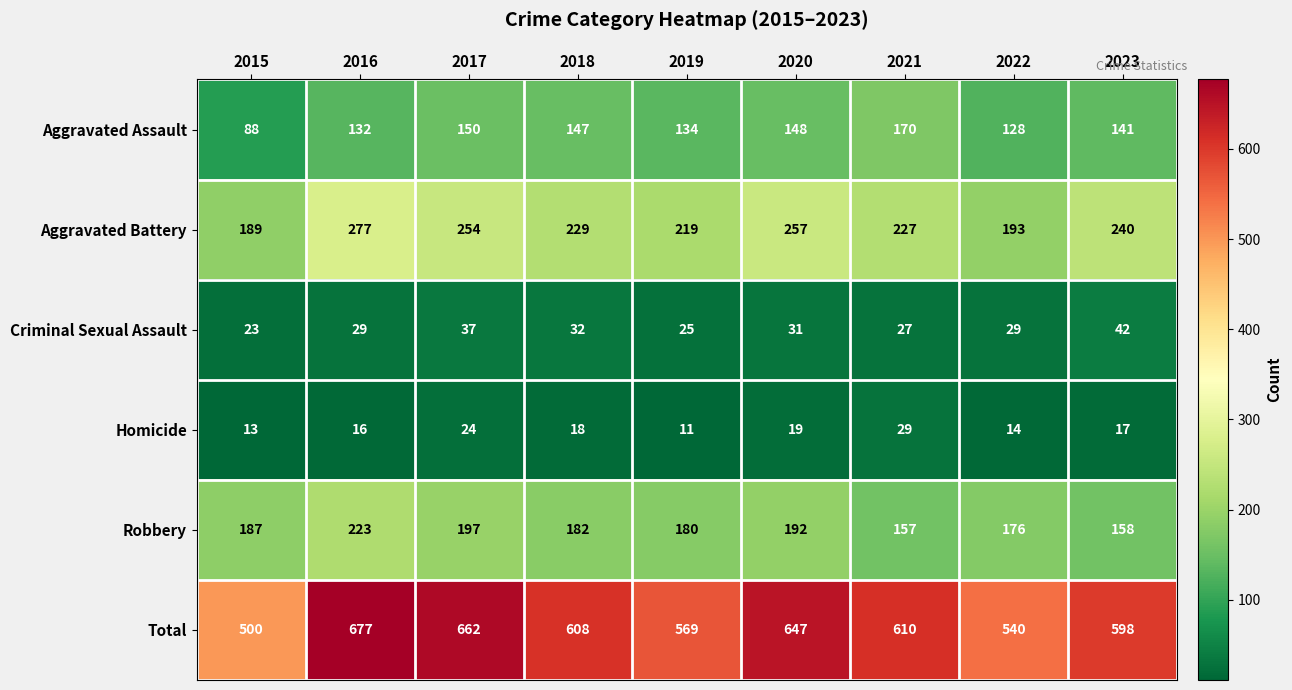

Is it true that Total equals 283 at 2019?

False